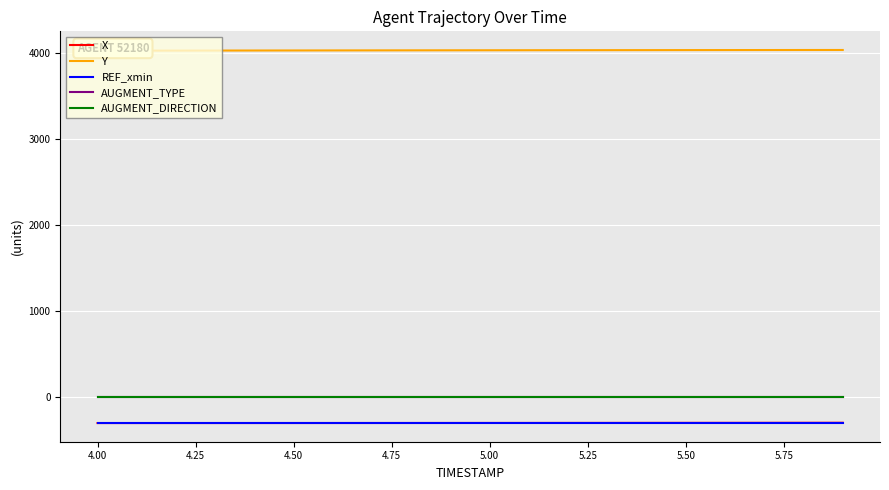

What are all the series names shown in the legend?

X, Y, REF_xmin, AUGMENT_TYPE, AUGMENT_DIRECTION